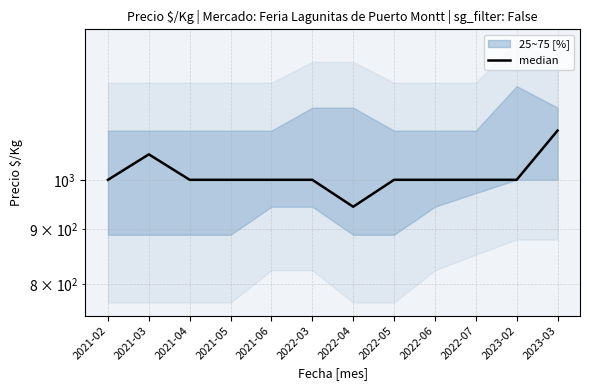

The value at 2022-06 is 1000. True or false?

True